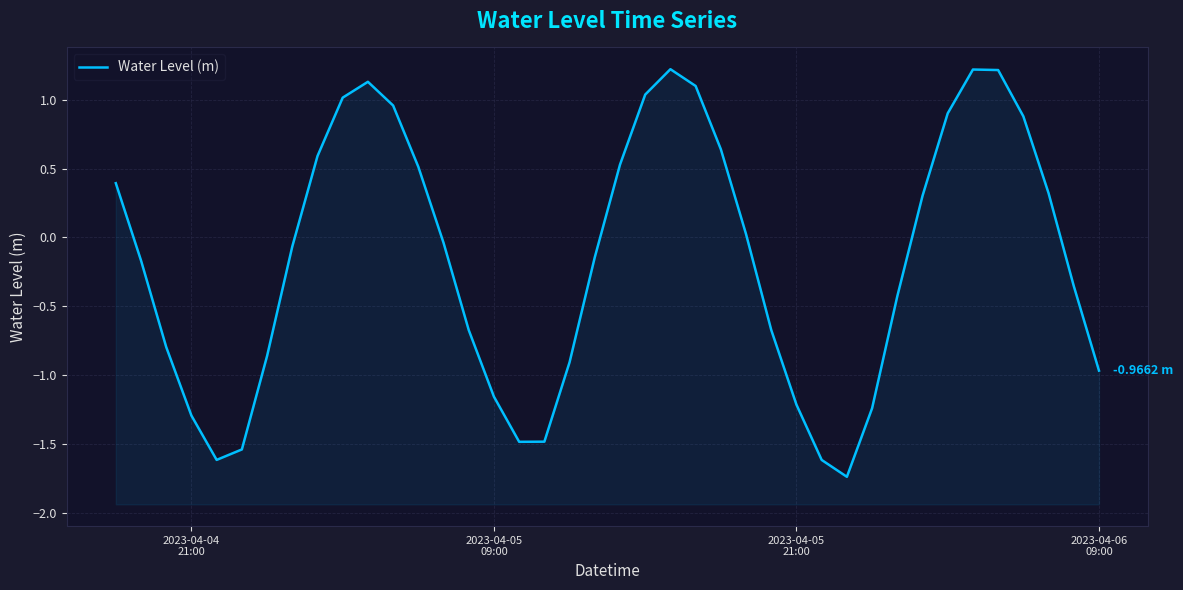

What is the value of the 3rd point from the left?

-0.8